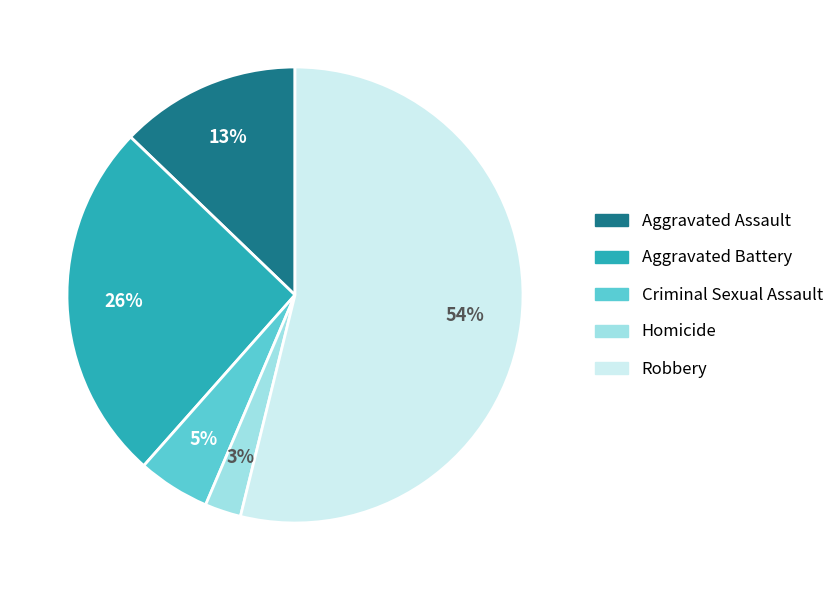

To the nearest percent, what is the combined percentage of Robbery and Homicide?

56%